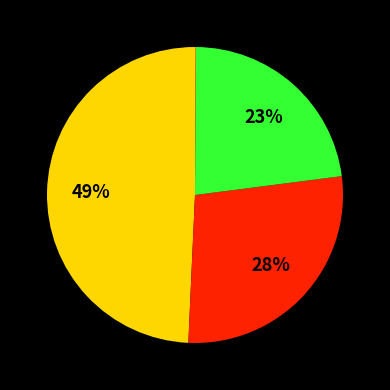

To the nearest percent, what is the difference between the largest and smallest slice percentages?

49%